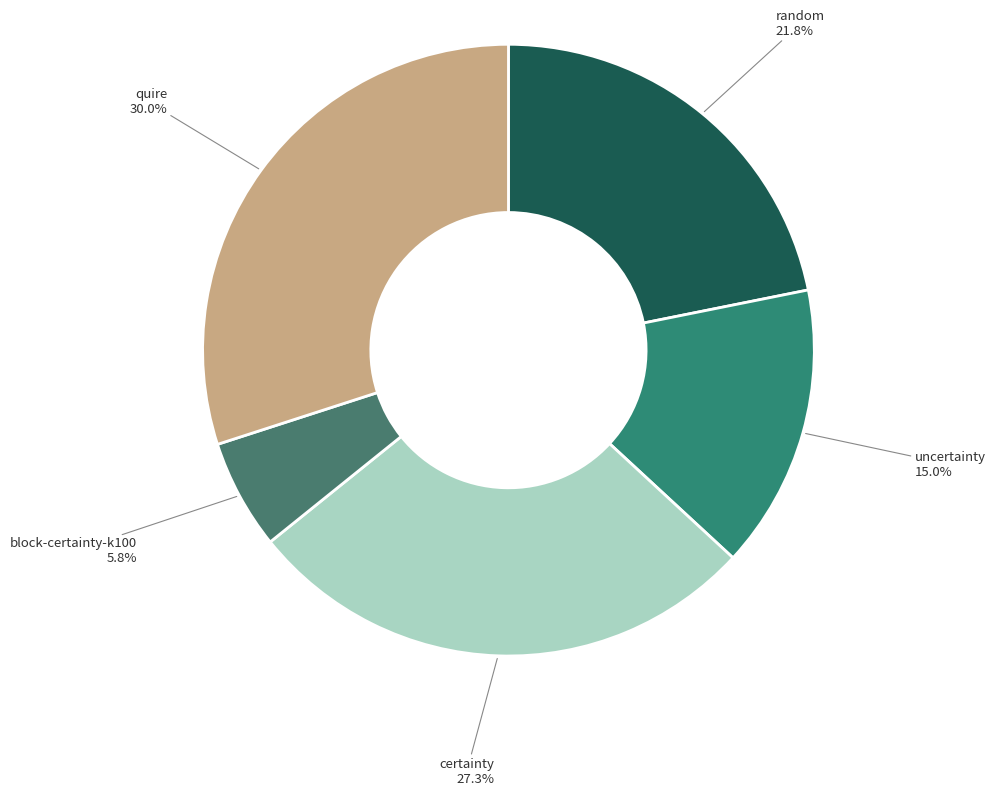

Approximately how many times larger is the value at quire compared to random?

1.4